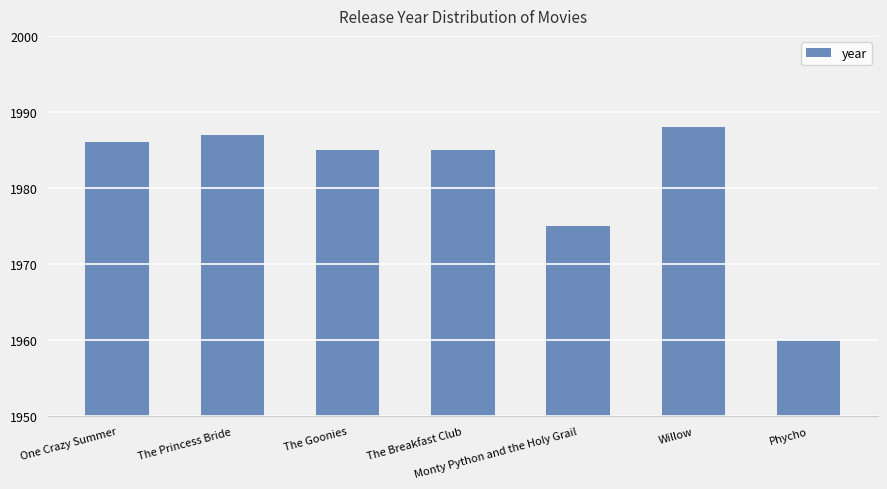

The value at The Goonies is 1358. True or false?

False